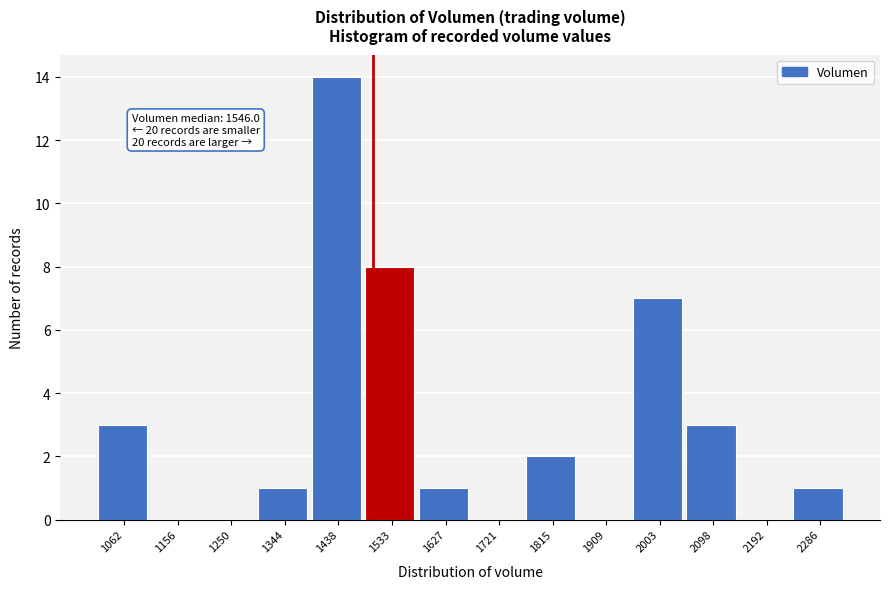

Reading left to right, transcribe all the data shown in this chart.

1062=3	1156=0	1250=0	1344=1	1438=14	1533=8	1627=1	1721=0	1815=2	1909=0	2003=7	2098=3	2192=0	2286=1